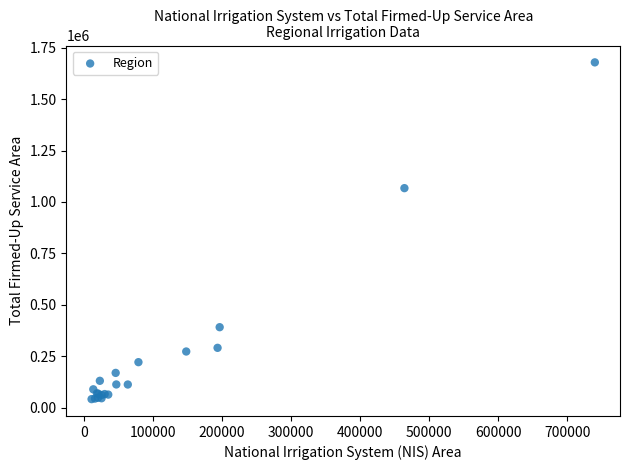

What Y value in the scatter plot is closest to 859793?

1066977.8